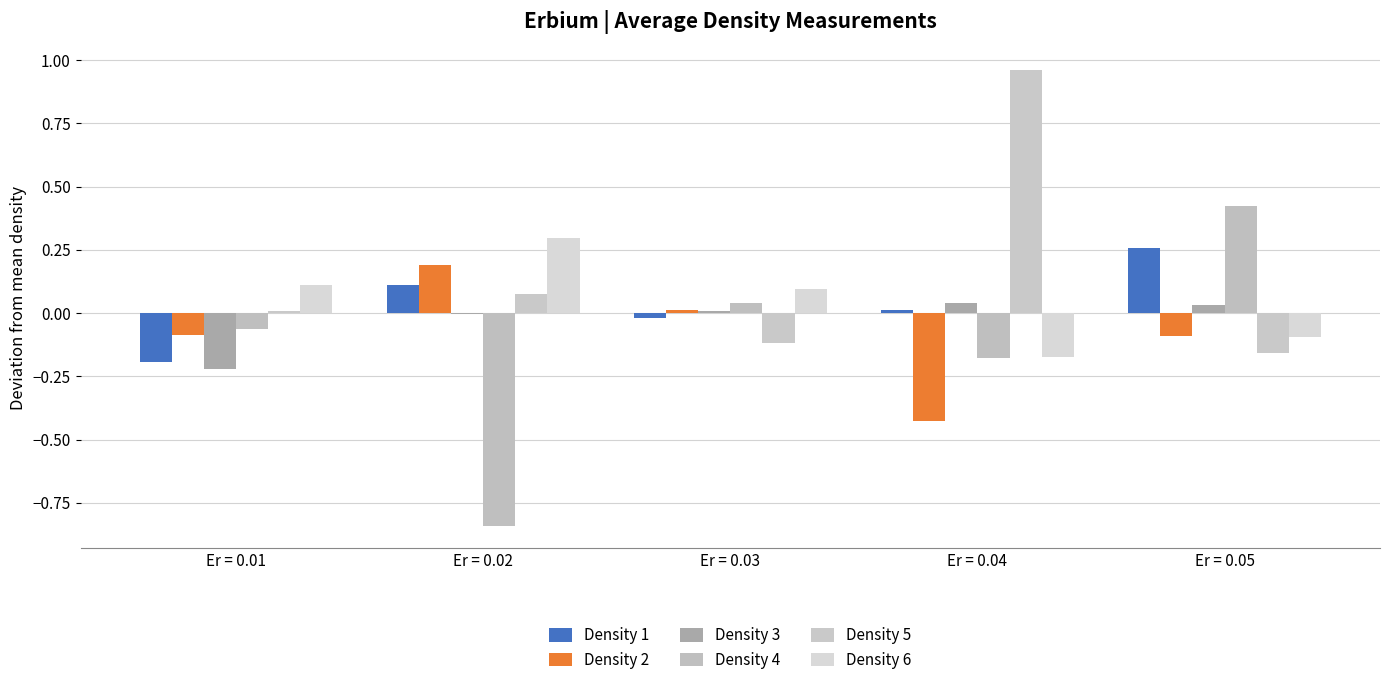

What is the sum of all Density 6 values?

0.2